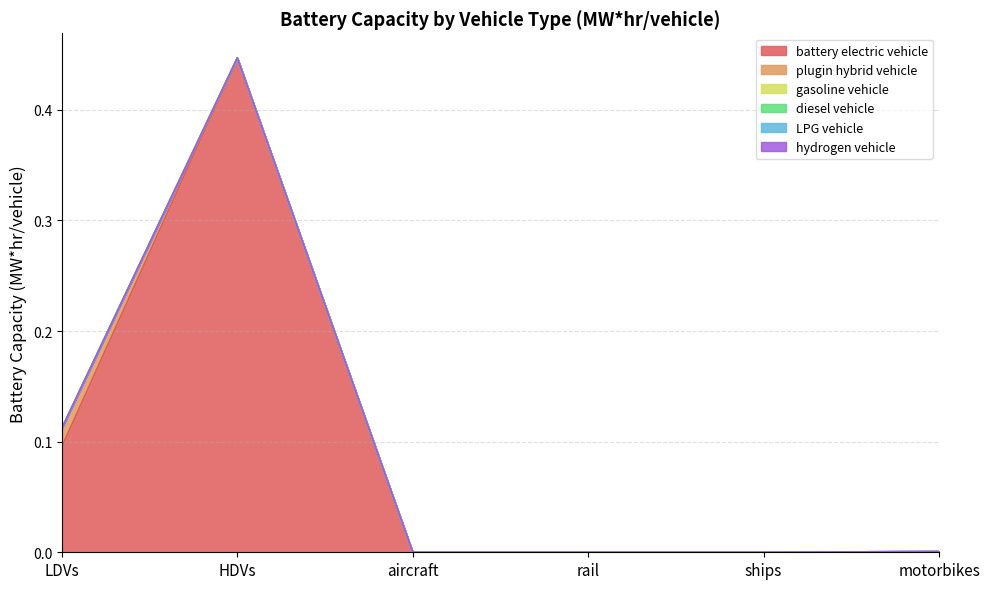

How many categories are shown in the chart?

6